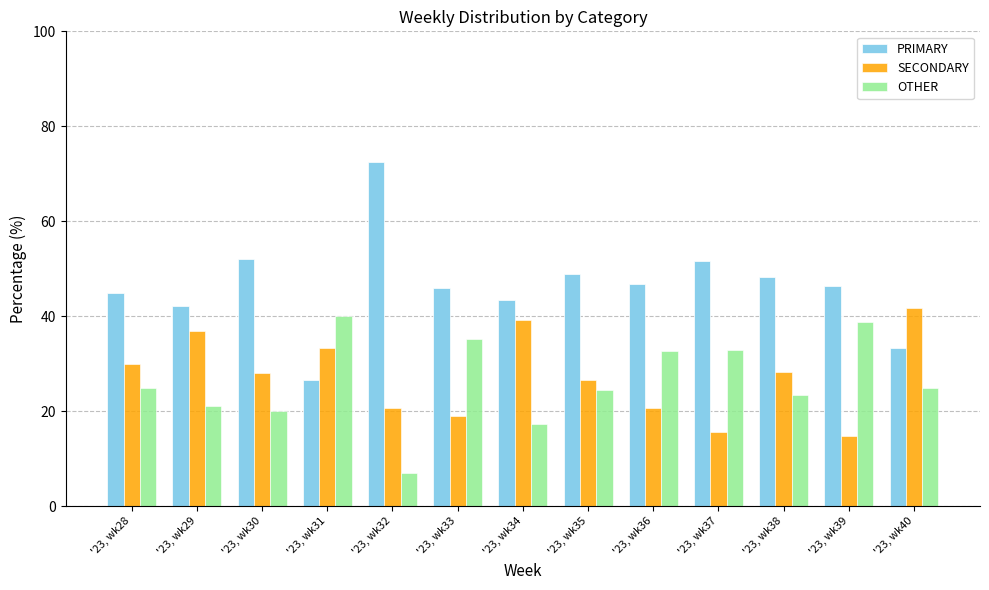

Is it true that SECONDARY equals 41.7 at '23, wk40?

True